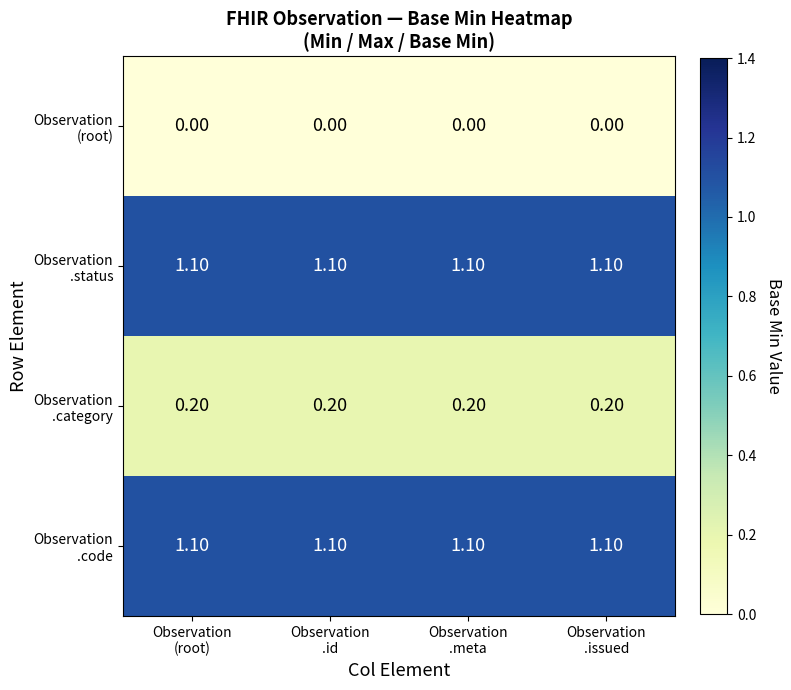

What is the total value across all series at Observation
.meta?

2.4